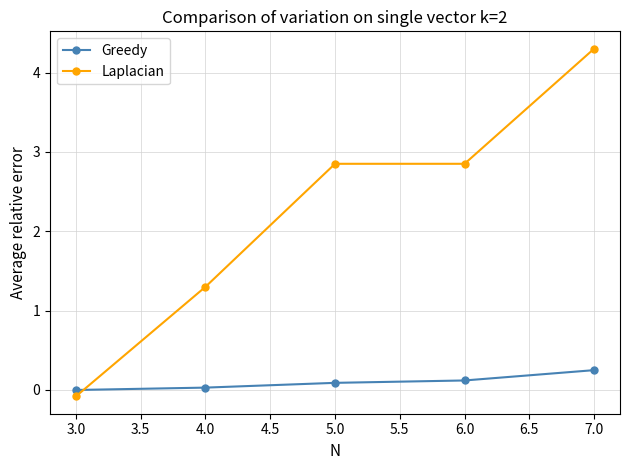

Which series has the largest total across all categories?

Laplacian